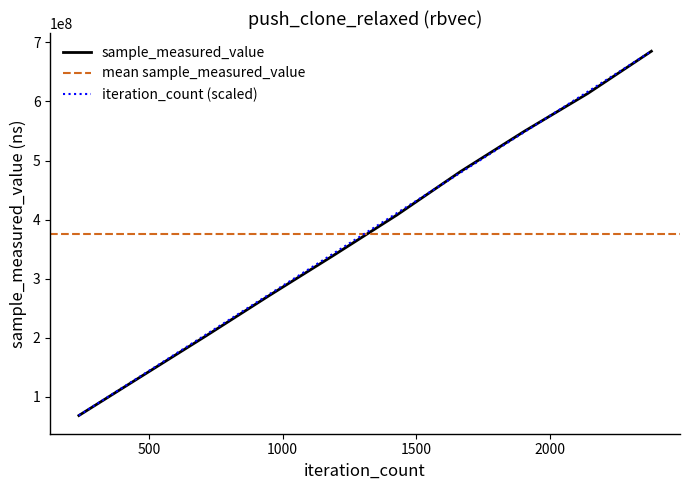

What is the highest value of the iteration_count (scaled) series?

685043357.0